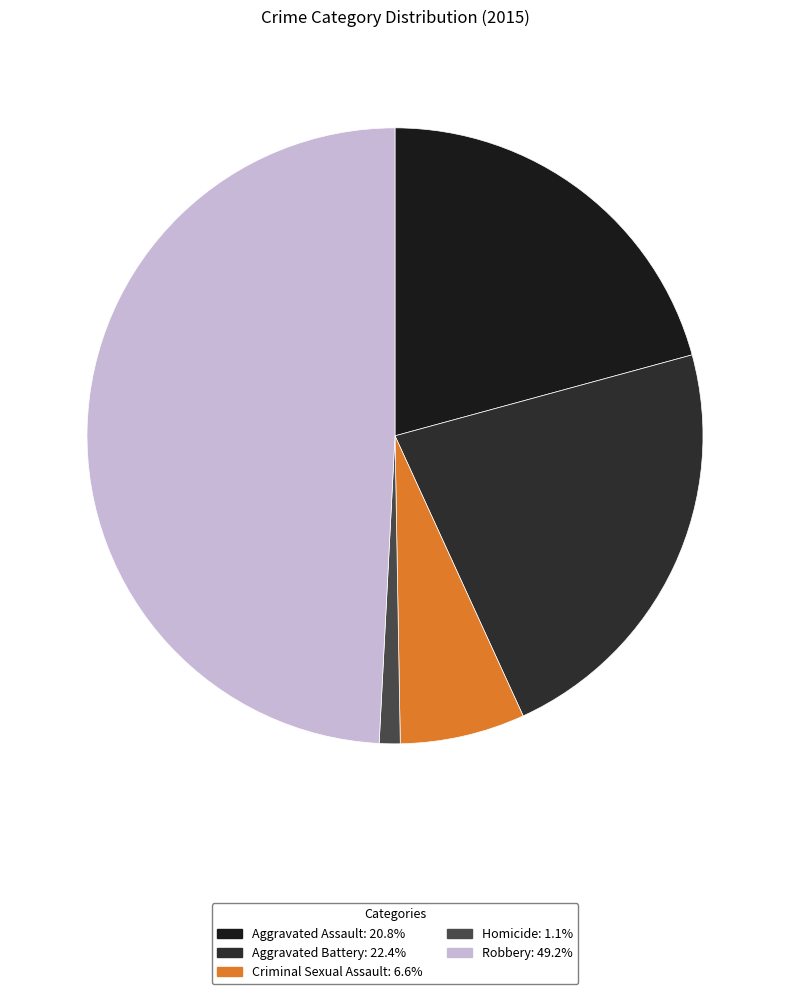

Approximately how many times larger is the value at Aggravated Battery compared to Criminal Sexual Assault?

3.4